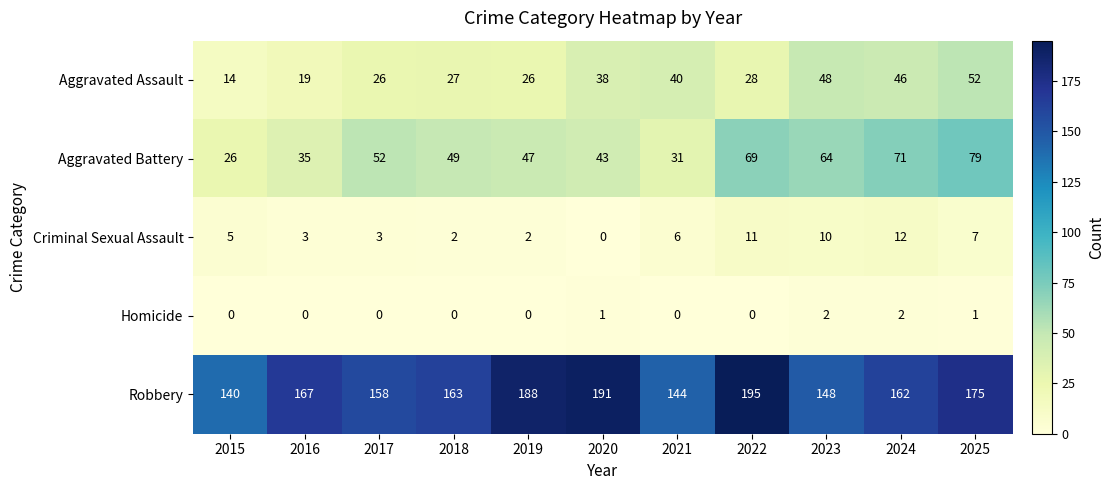

Rank the series at 2018 from highest to lowest value.

Robbery, Aggravated Battery, Aggravated Assault, Criminal Sexual Assault, Homicide